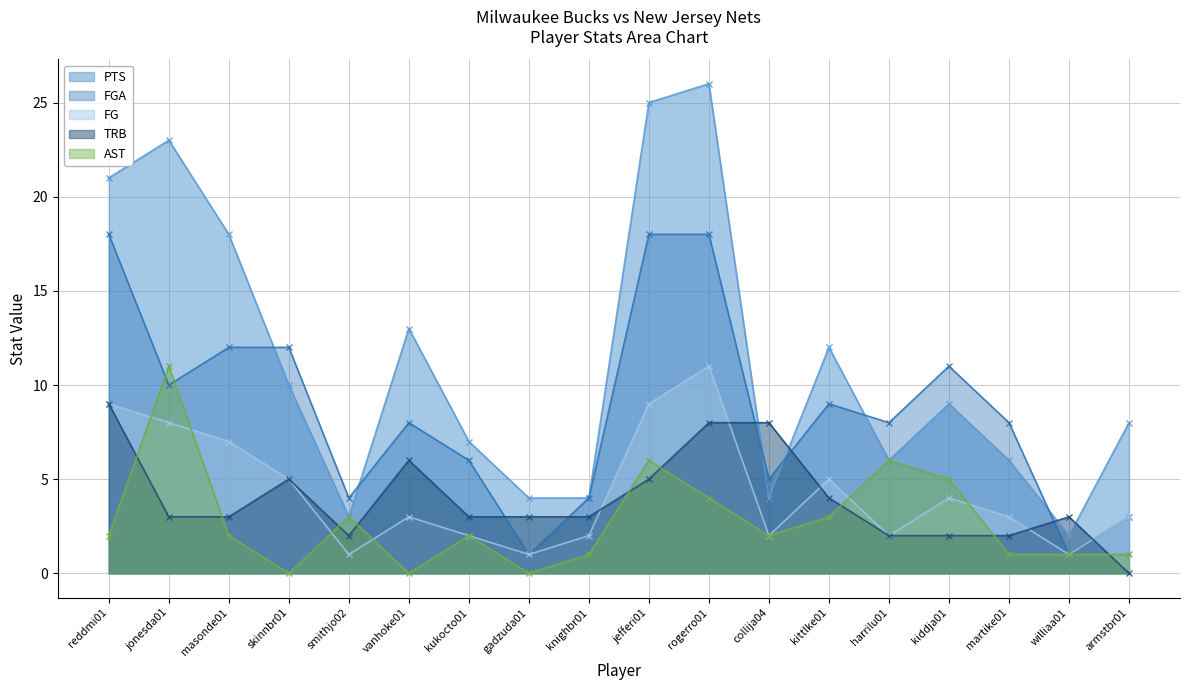

How many series are shown in this chart?

5